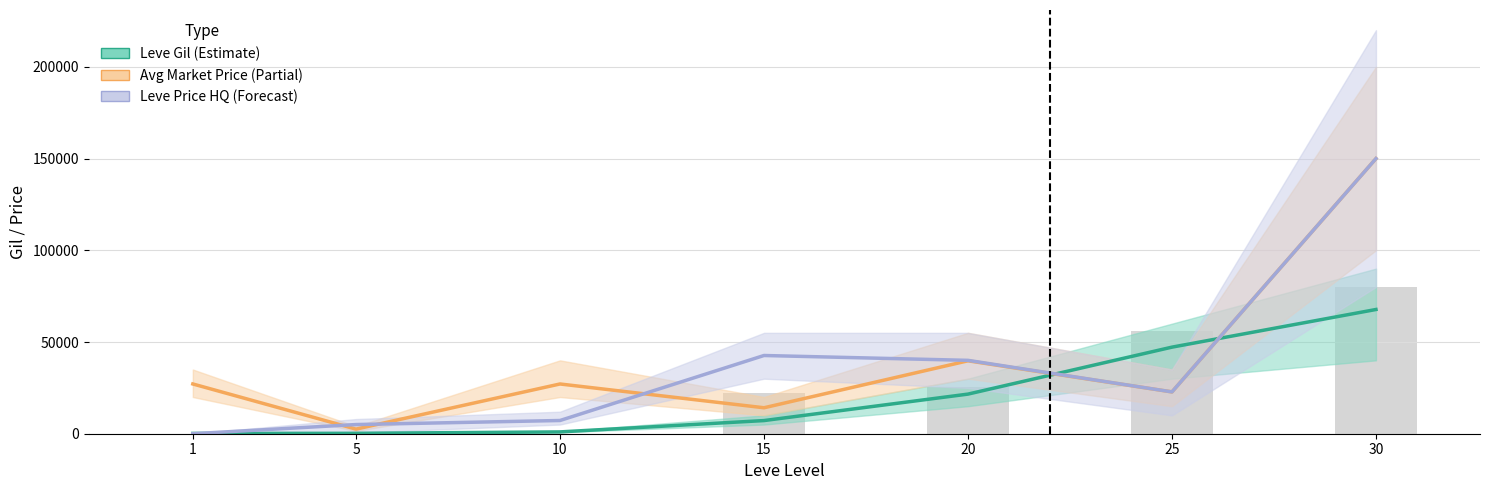

List the labels in order of Avg Market Price (Partial) value, largest first.

30, 20, 1, 10, 25, 15, 5